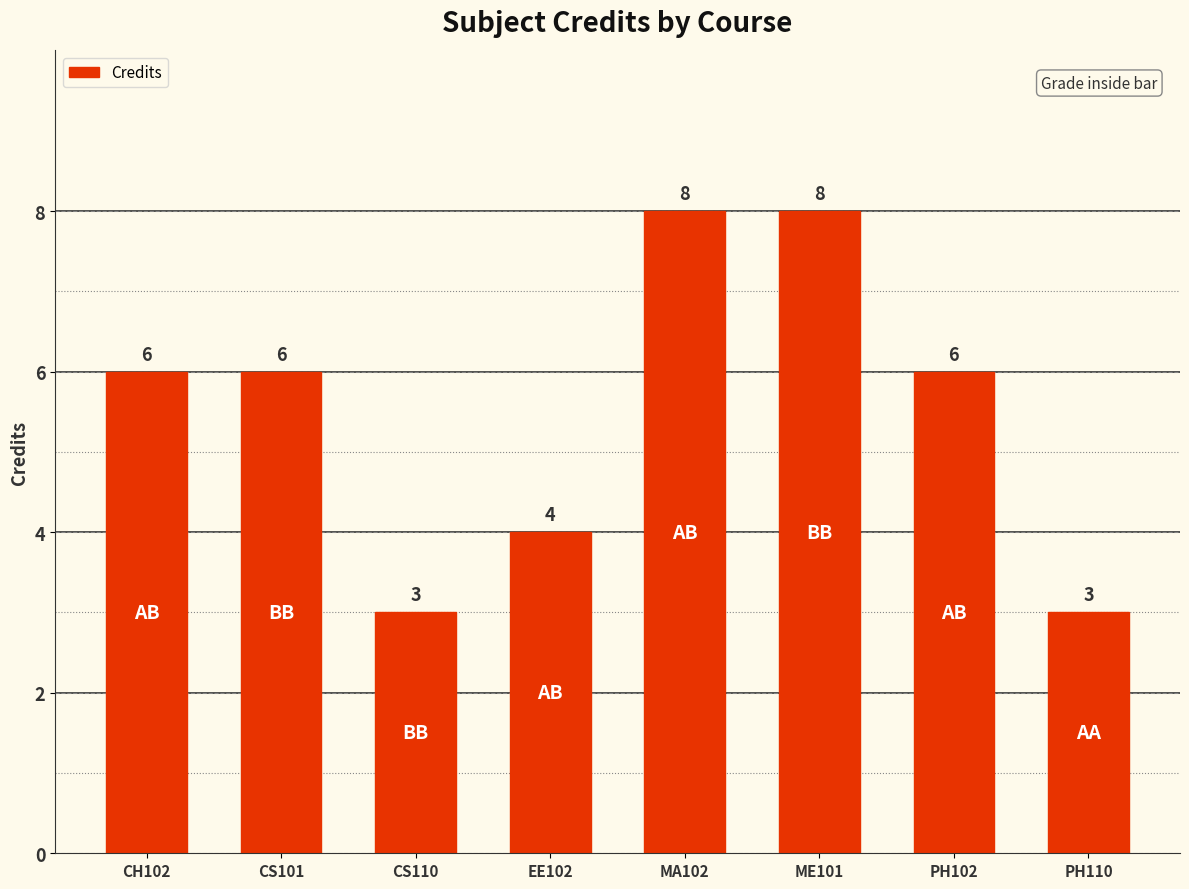

Count the values in the range 4 to 8.

6